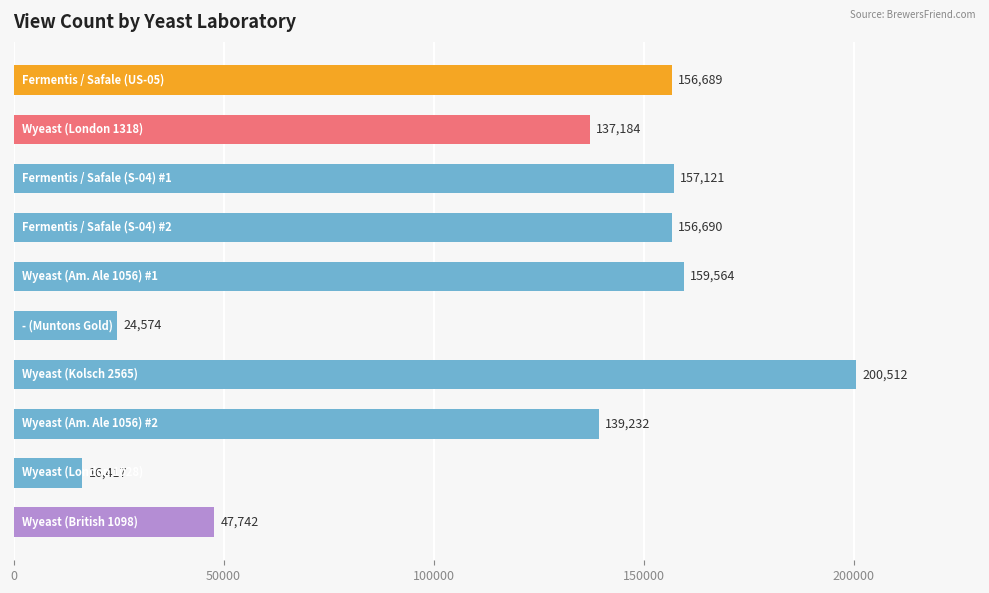

What is the difference between the maximum and minimum values?

184095